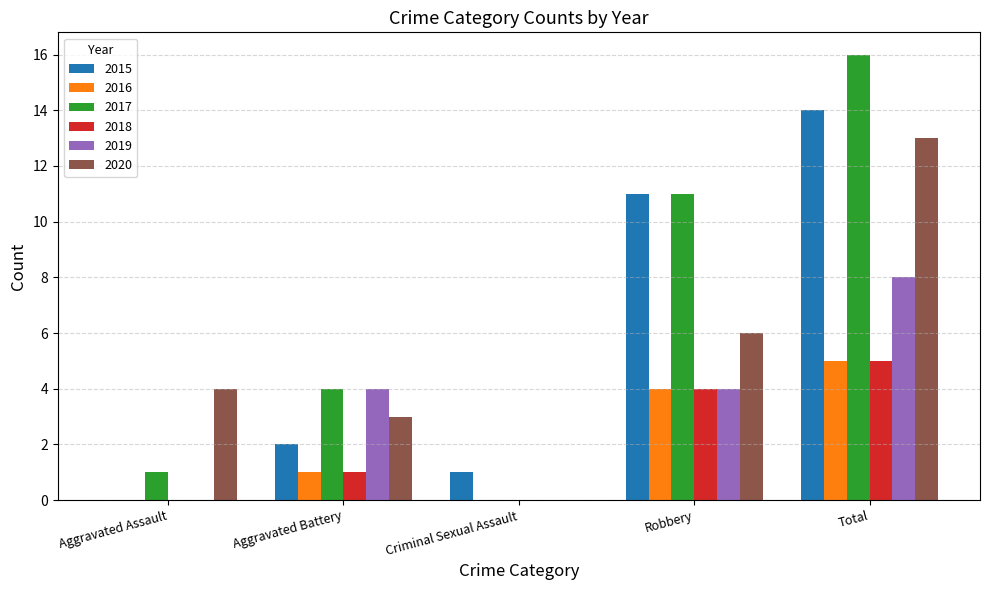

Count the 2019 values in the range 0 to 4.

4